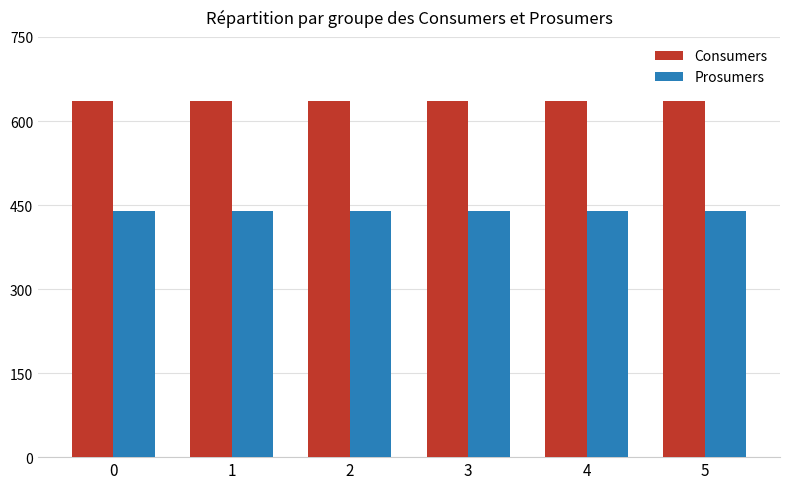

The value of Prosumers at 2 is 730. True or false?

False